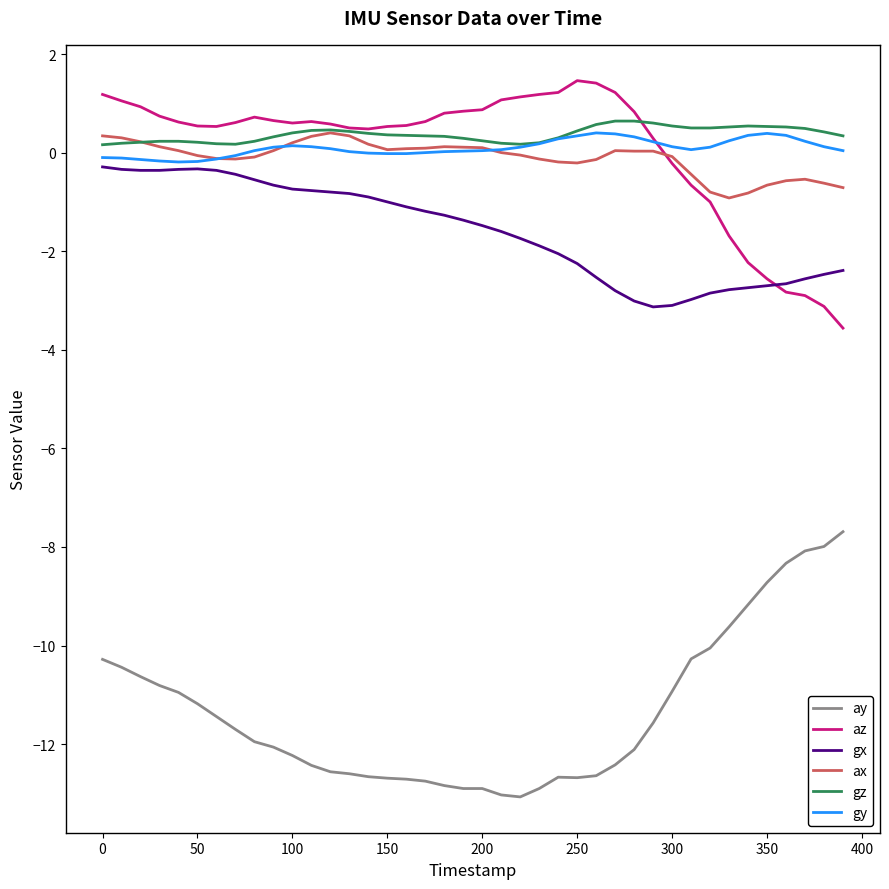

Which series has the largest total across all categories?

gz